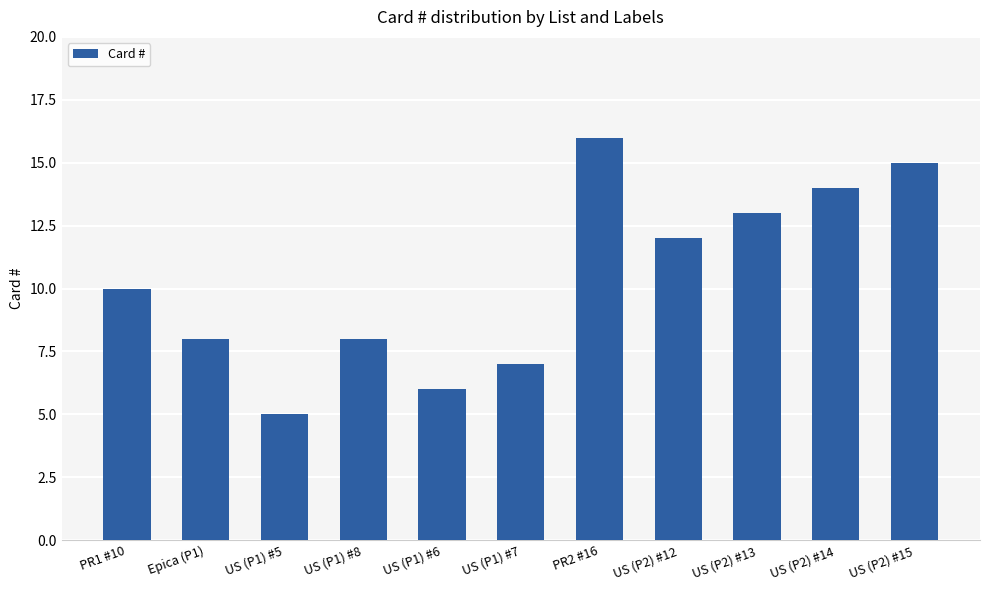

Are the bars grouped side by side (vs. stacked)?

No